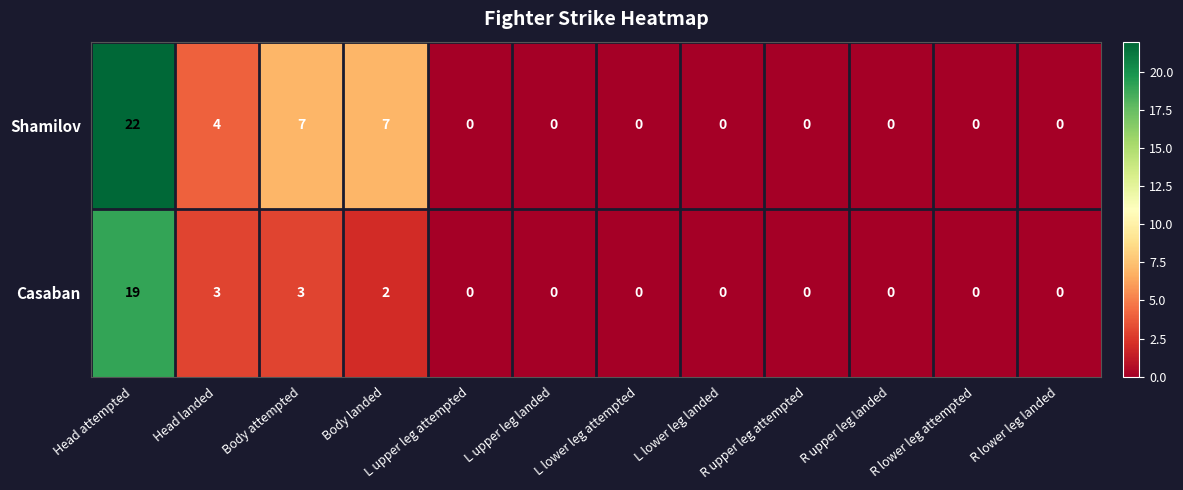

Which series has the widest spread of values?

Shamilov